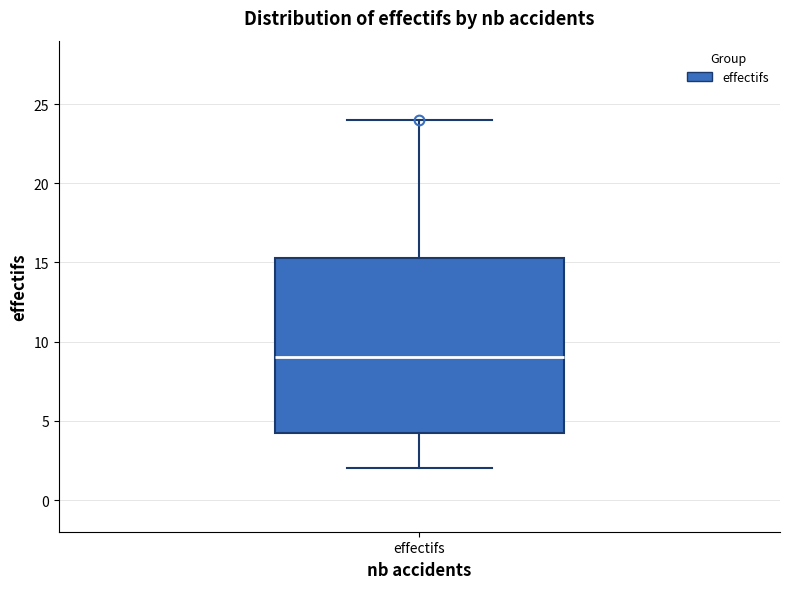

Read this box plot against the y-axis: the position of the median line, the range covered by the box, and the ends of both whiskers. The values are not printed on the chart, so give them approximately, as read against the axis.

median 9.0, box 4.5 to 15.5, whiskers 2.0 to 24.0